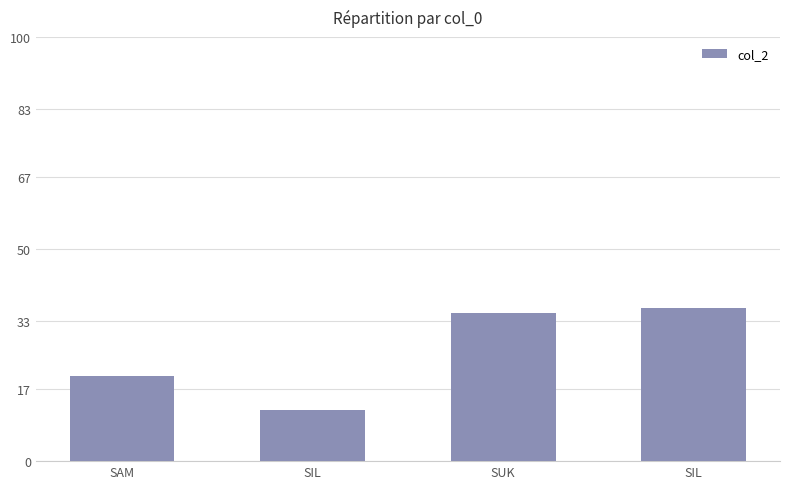

What is the maximum value shown in the chart?

36